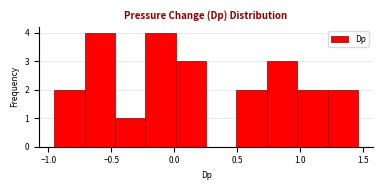

How tall is the bar that spans 1.20 to 1.45 on the x-axis? Neither the bar edges nor the heights are printed on the chart, so give them approximately, as read against the axes.

2